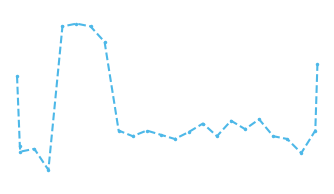

Reading left to right, extract all data points from this chart.

100	50	46	48	33	135	137	135	124	61	57	61	58	55	60	66	57	68	62	69	57	55	45	61	108